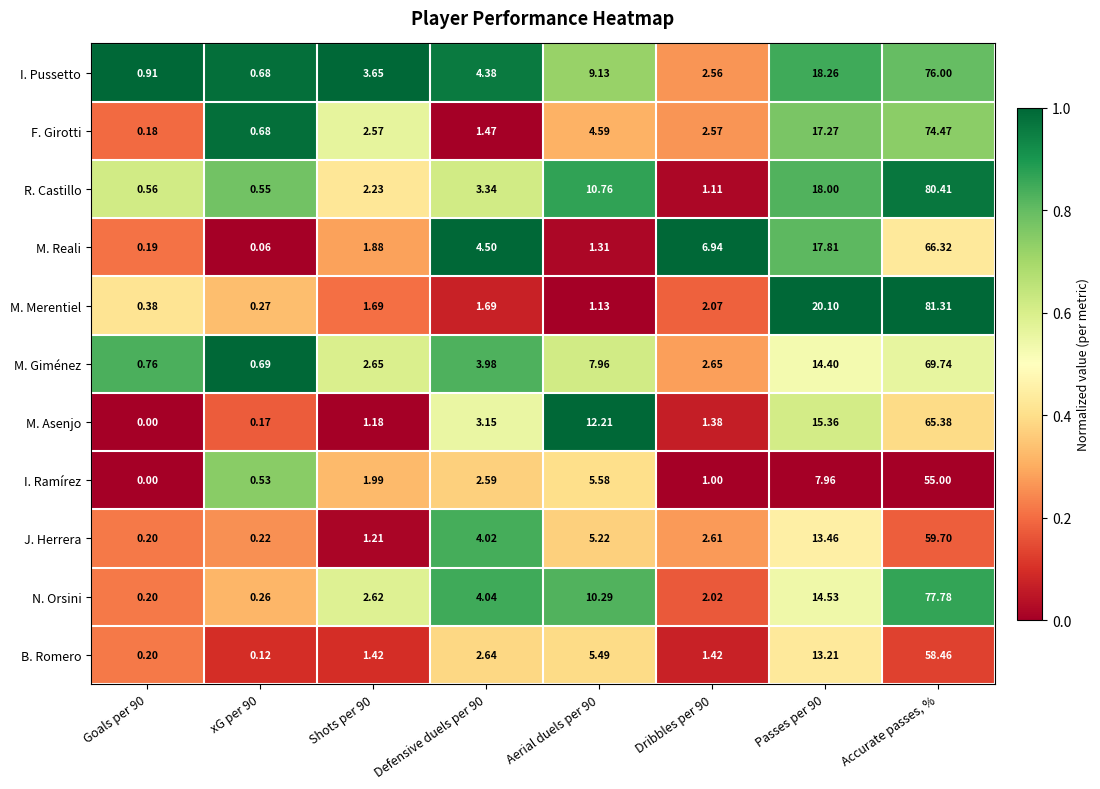

At Dribbles per 90, list the series in order from smallest to largest.

I. Ramírez, R. Castillo, M. Asenjo, B. Romero, N. Orsini, M. Merentiel, I. Pussetto, F. Girotti, J. Herrera, M. Giménez, M. Reali